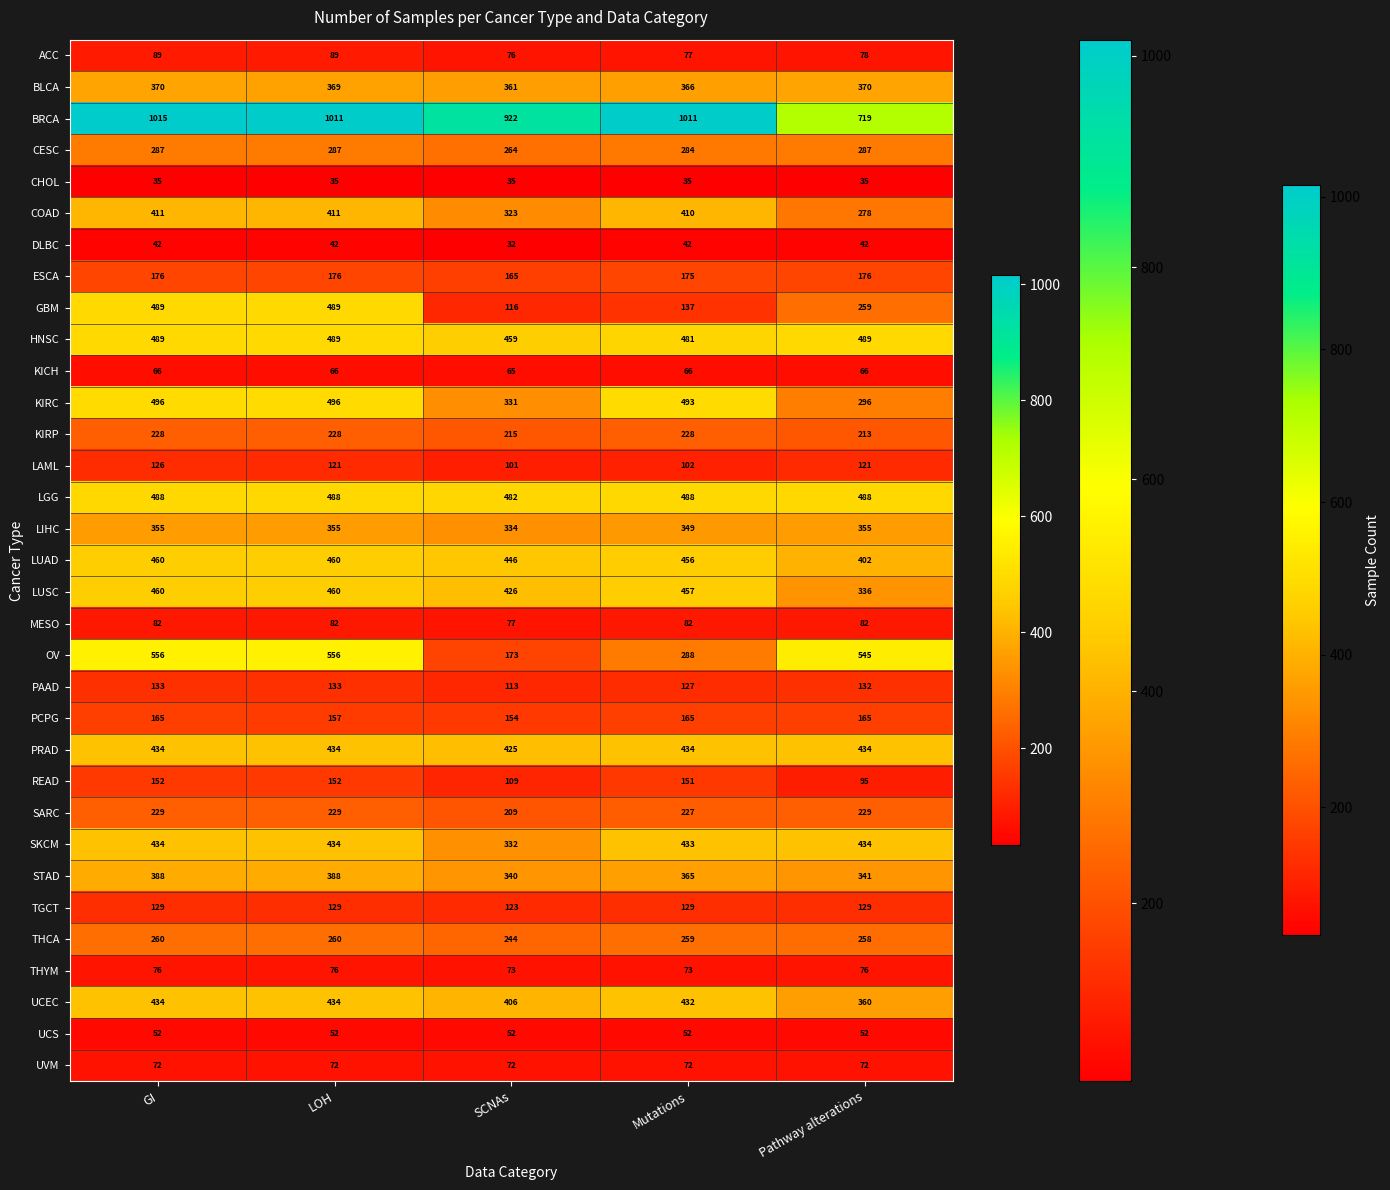

At which category is the sum across all series the highest?

GI